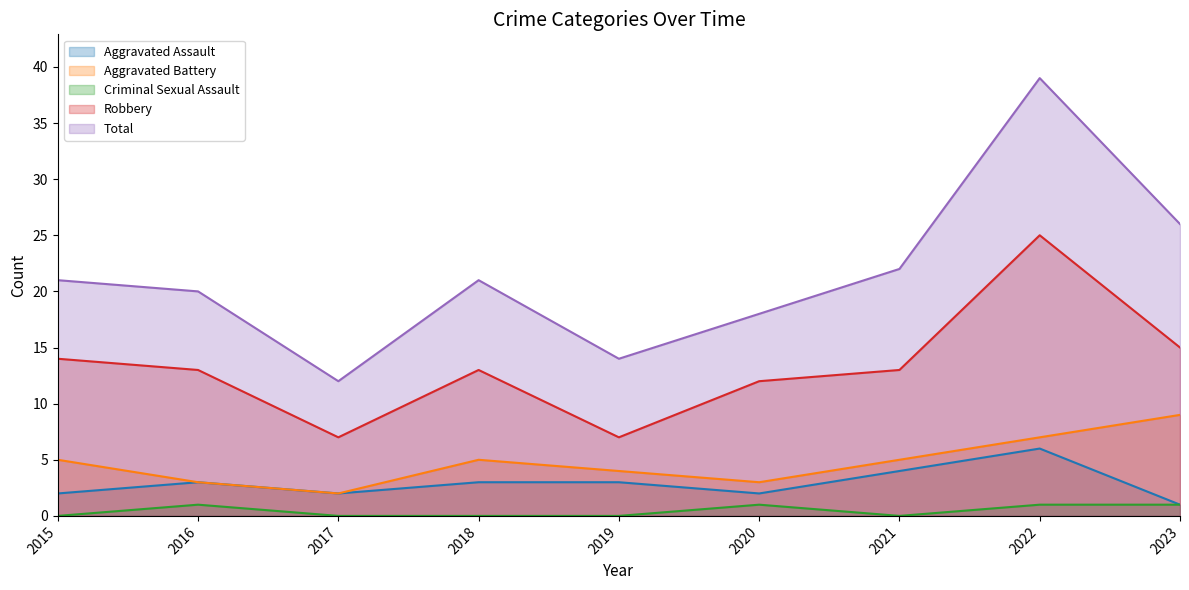

How many data points in Total are less than 21?

4